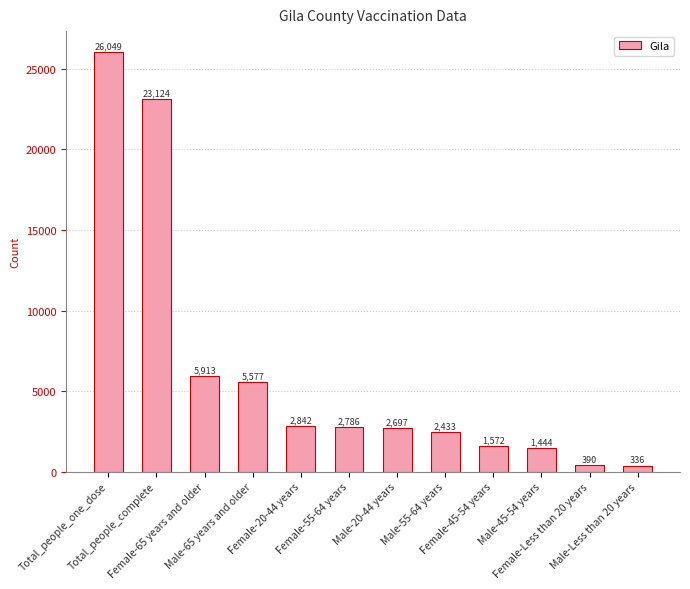

How many bars are there in total?

12